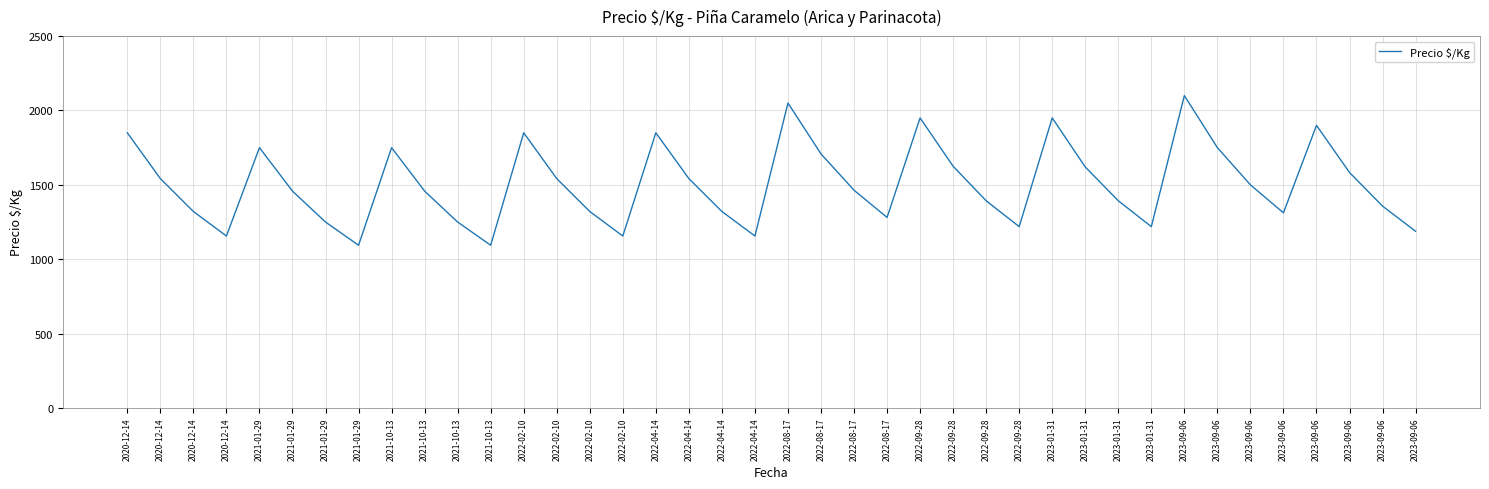

How many points are lower than both their immediate neighbors (excluding endpoints)?

9